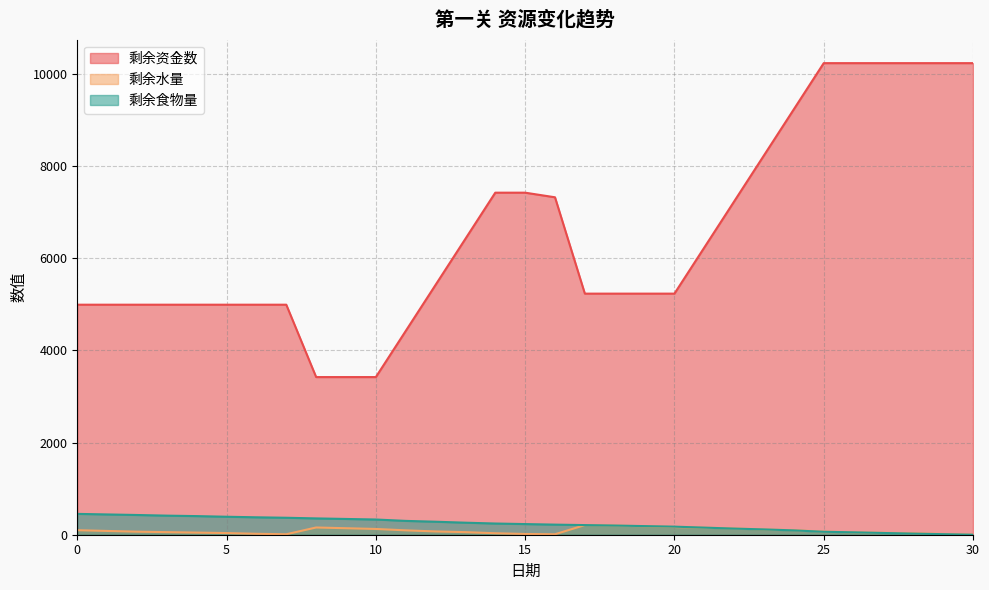

Which series has the largest total across all categories?

剩余资金数